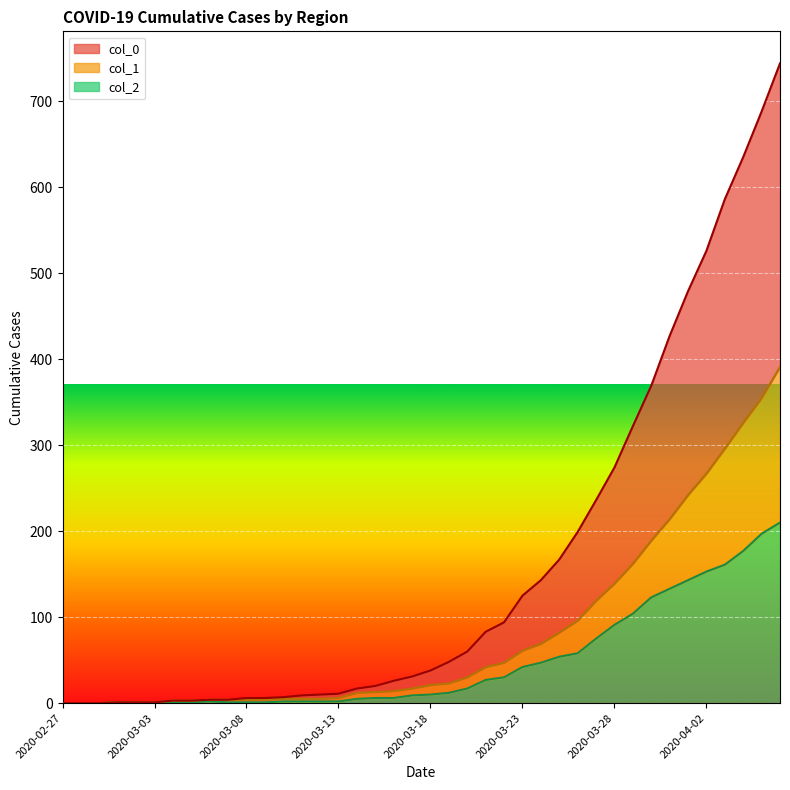

What position from the left is 2020-03-19?

22